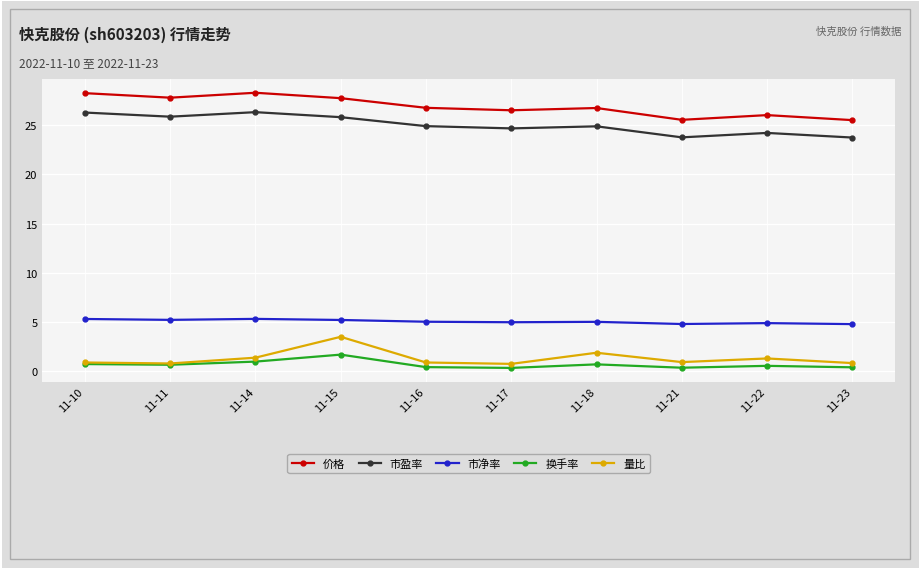

What is the value of the 量比 point at the 9th from the left?

1.3